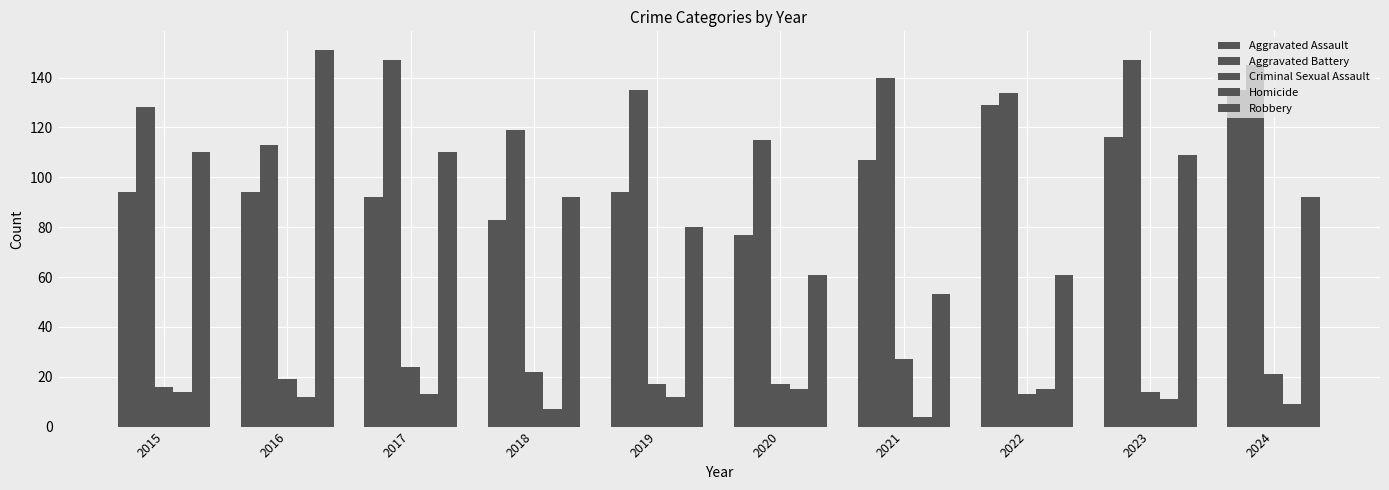

How many groups of bars are there?

10